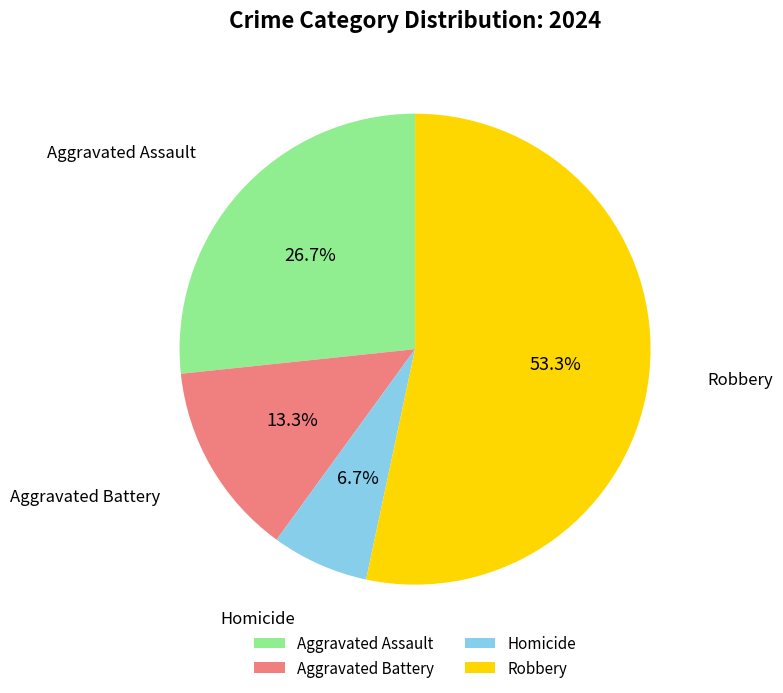

Which slice represents more than half of the pie?

Robbery